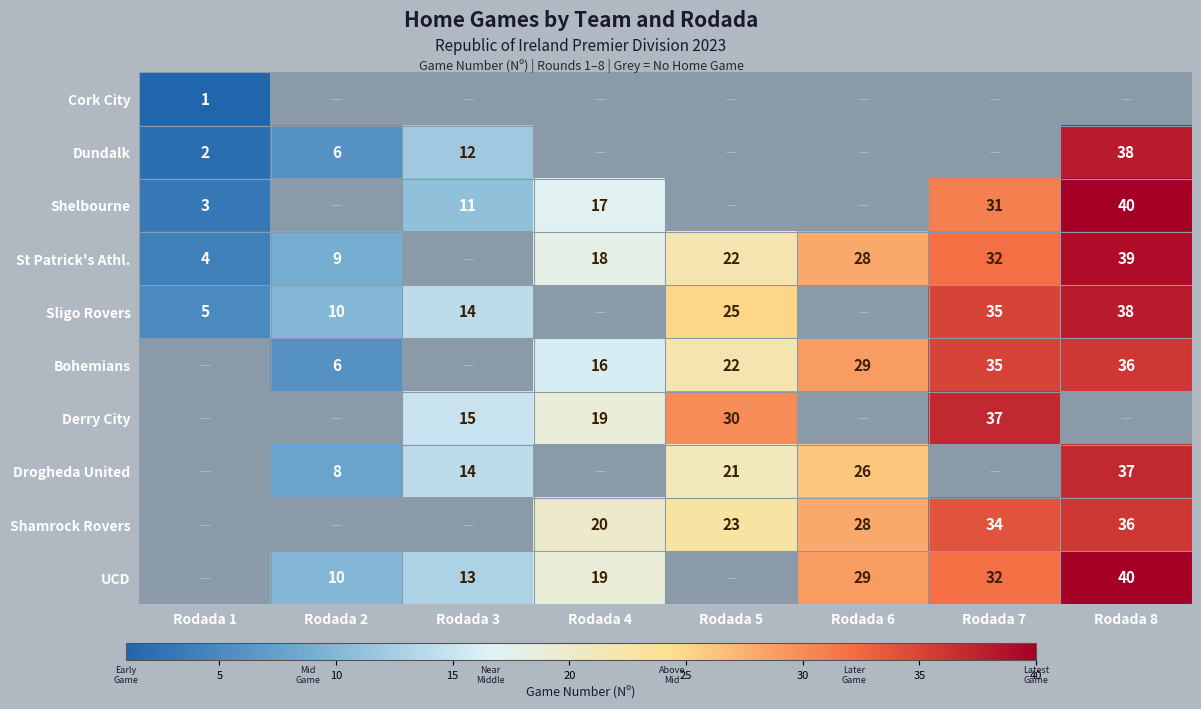

True or false: Sligo Rovers has a value of 14 at Rodada 3.

True